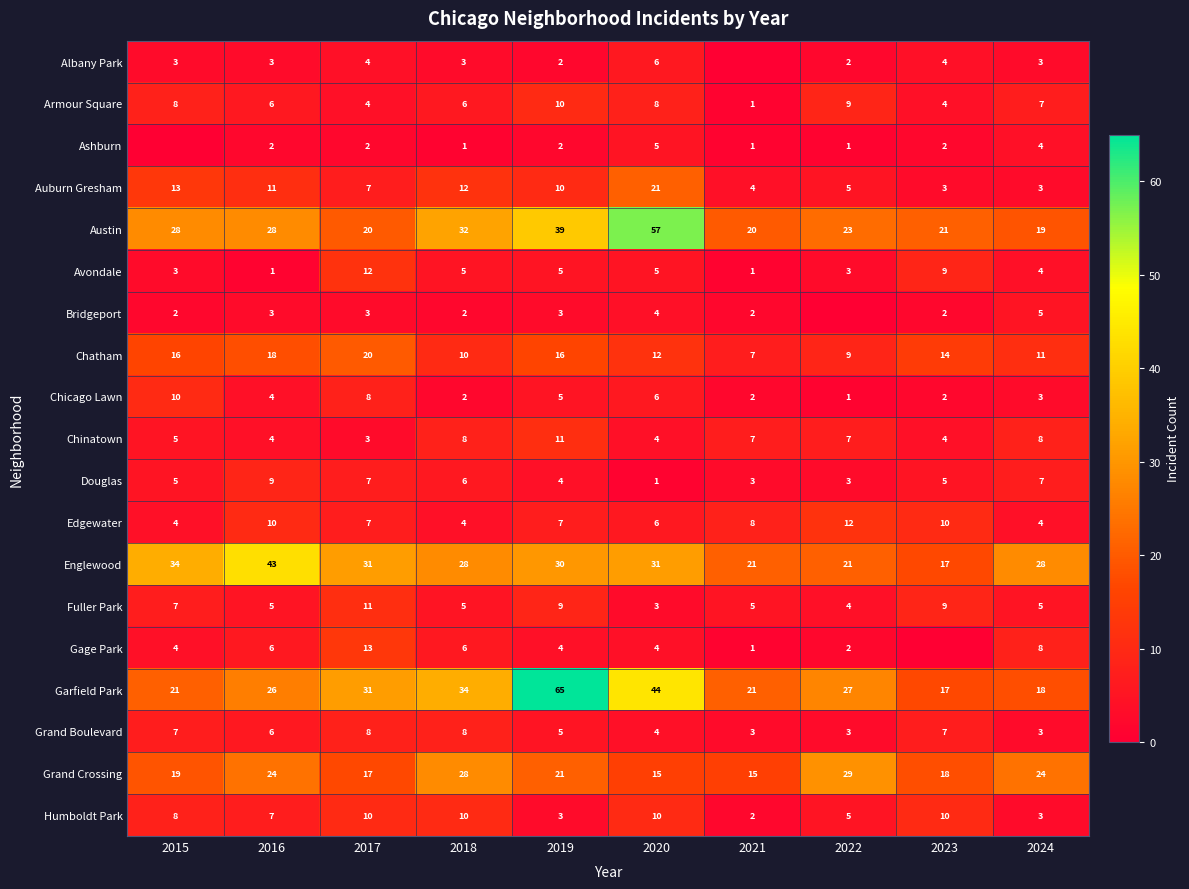

Count the Chicago Lawn values in the range 2 to 6.

7